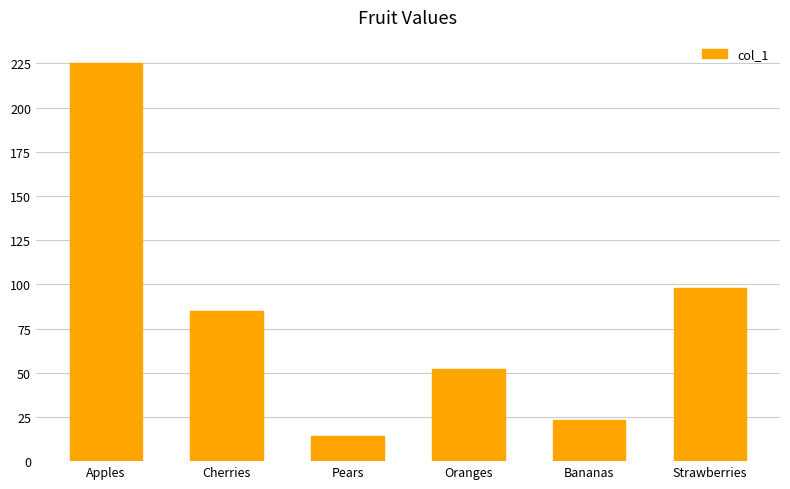

True or false: the data shows 78 at Apples.

False